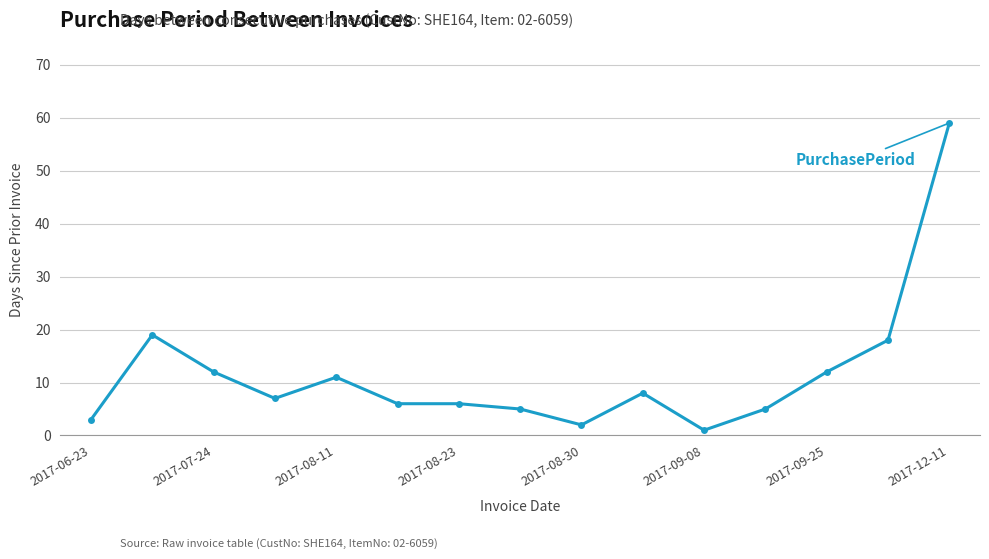

What is the minimum value shown in the chart?

1